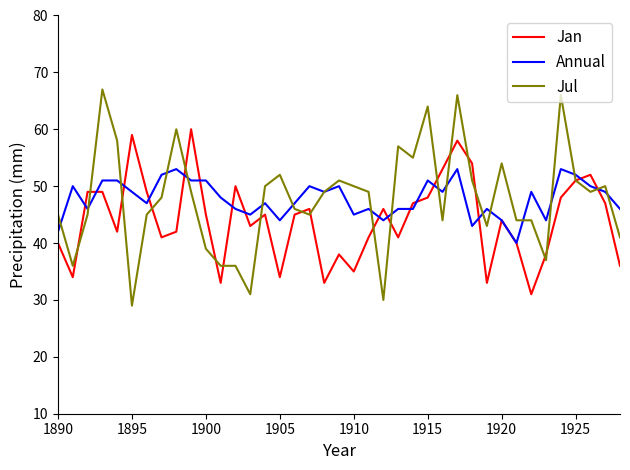

What is the sum of all Annual values?

1865